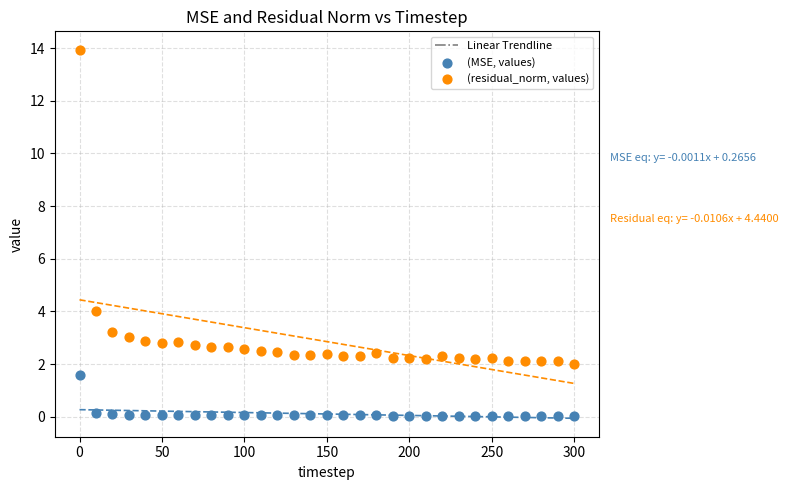

Which series contains the highest Y value?

(residual_norm, values)